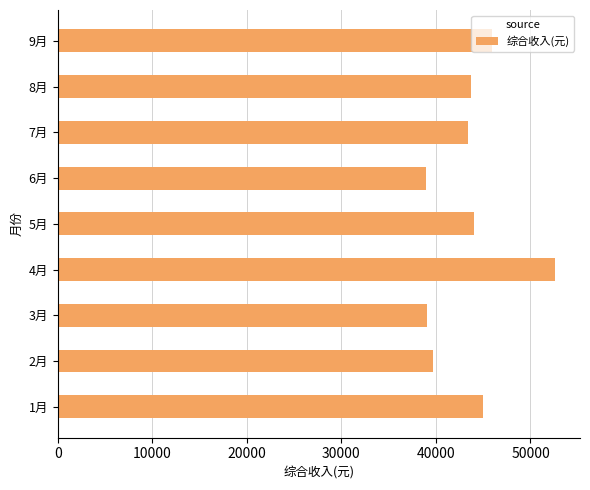

Which has a higher value, 2月 or 4月?

4月